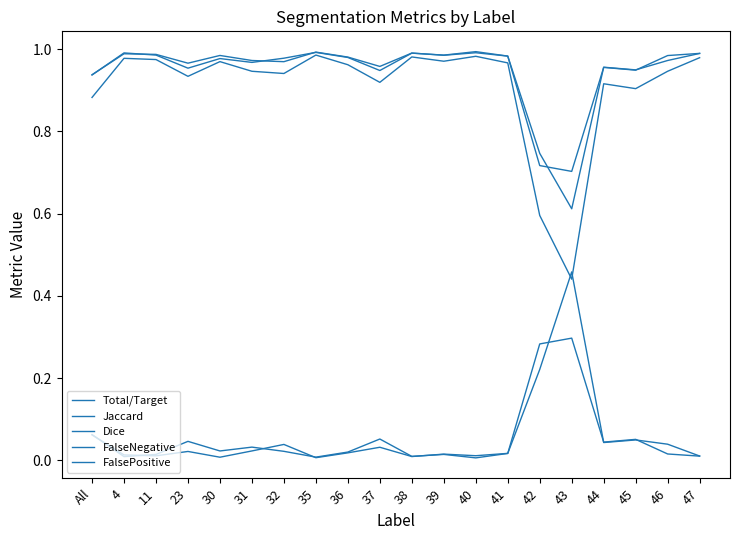

At which label is FalseNegative closest to 0?

40